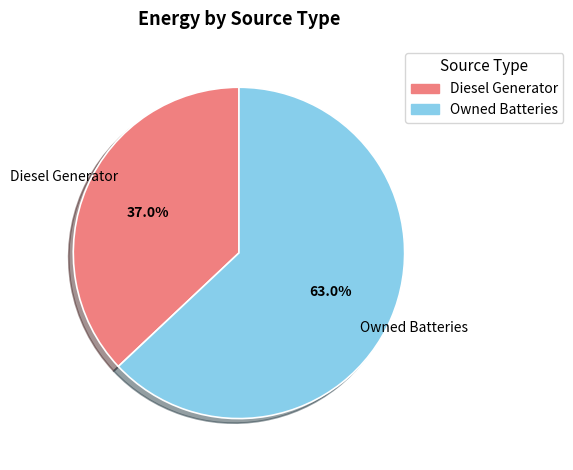

Is there any slice that represents more than half of the pie?

Yes